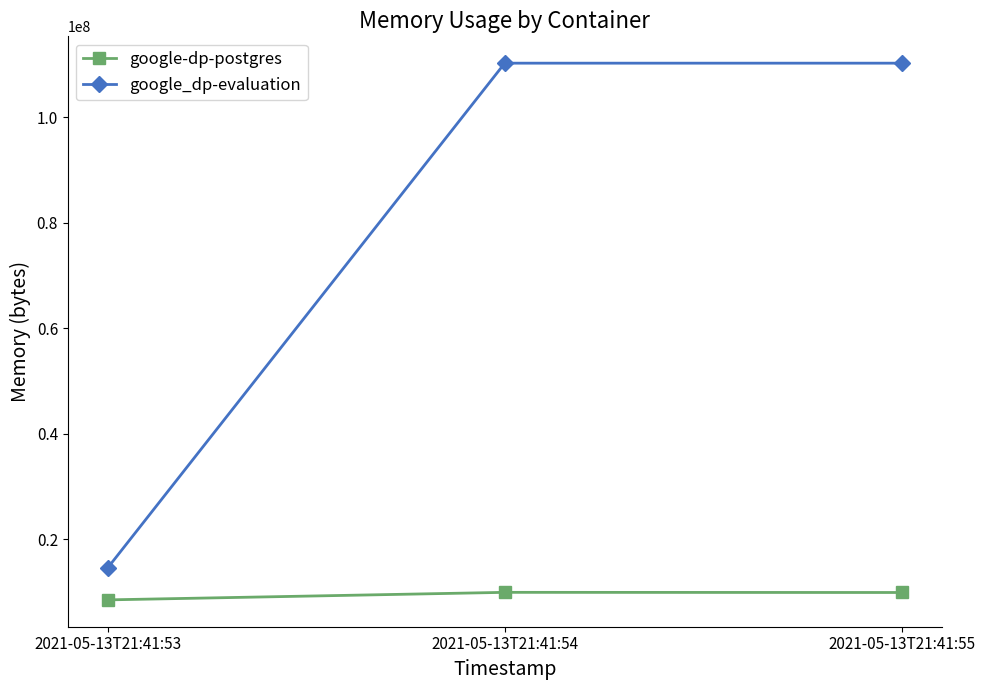

What are all the series names shown in the legend?

google-dp-postgres, google_dp-evaluation